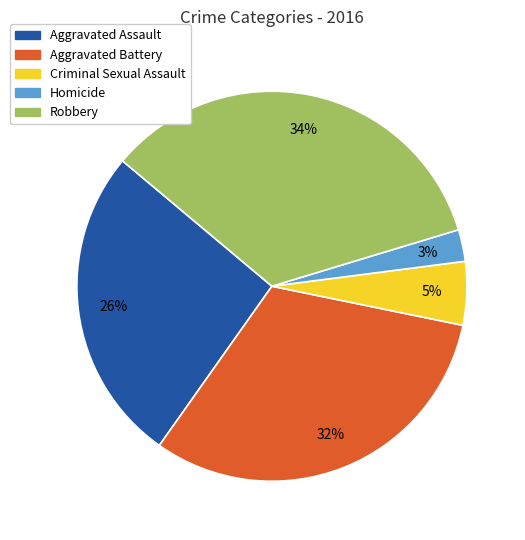

Does any single category account for the majority?

No